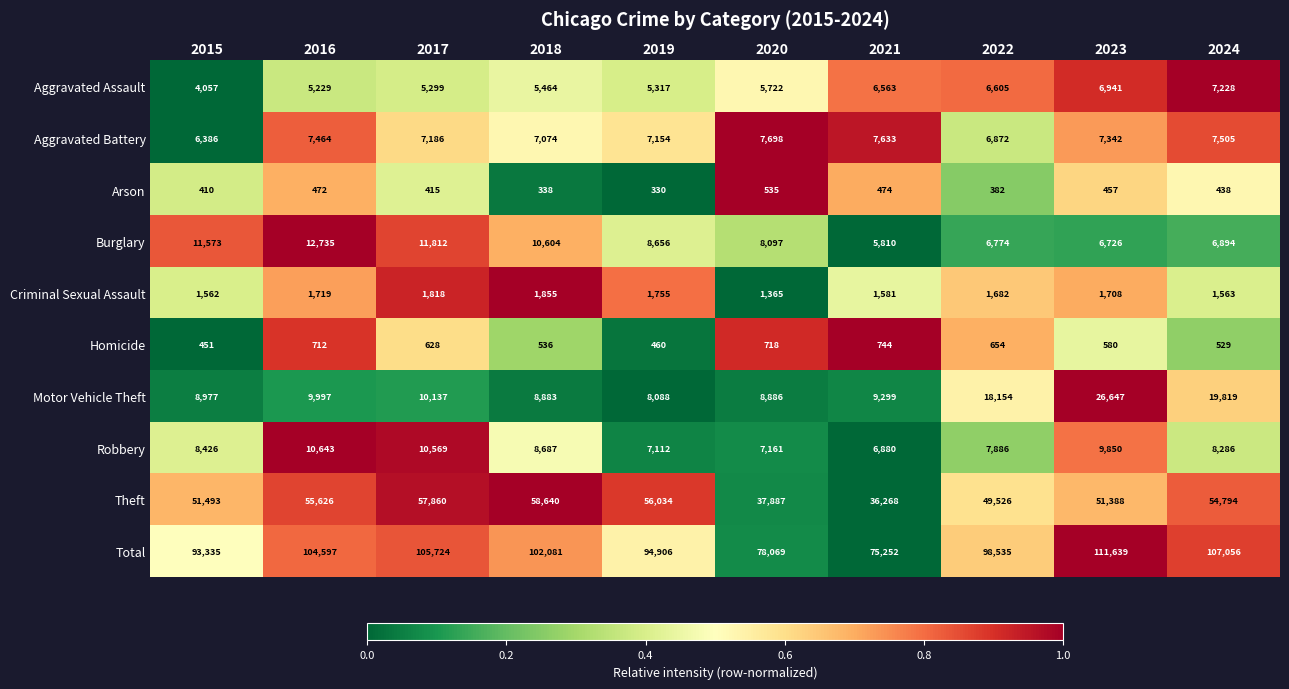

What is the total value across all series at 2016?

209194